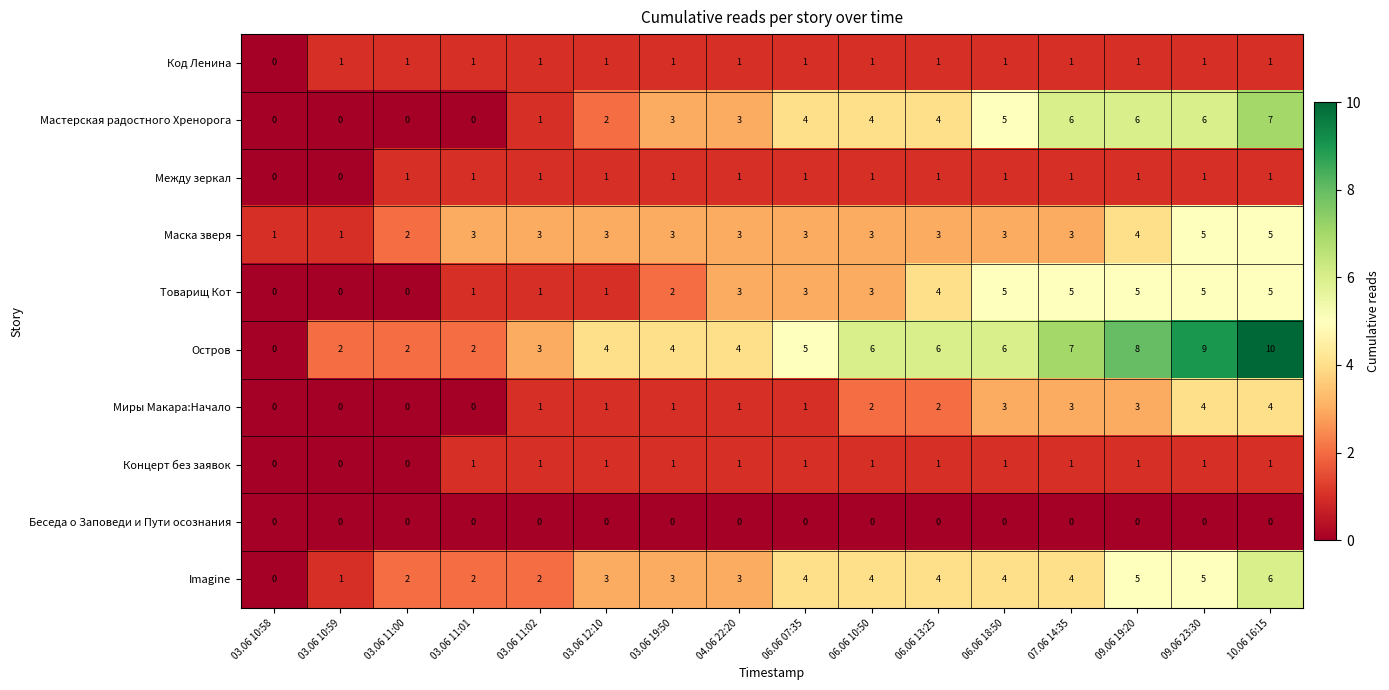

Between 03.06 11:02 and 07.06 14:35, which series saw the biggest shift?

Мастерская радостного Хренорога